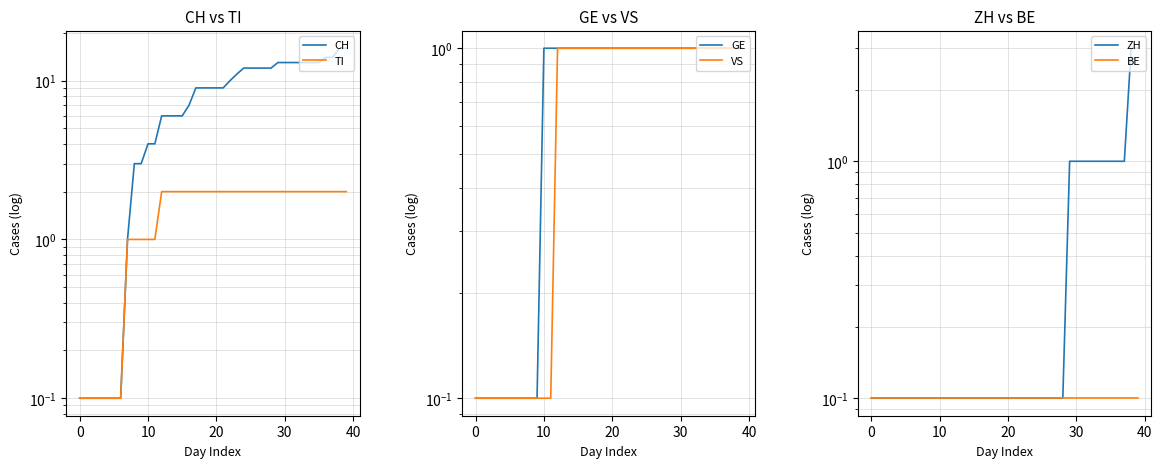

True or false: CH and GE cross at least once.

False